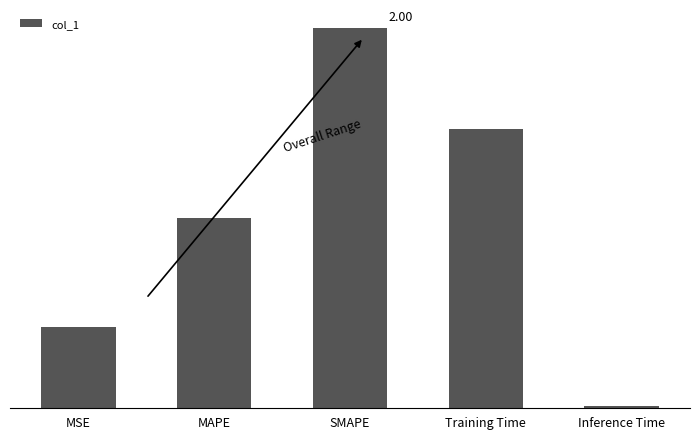

What is the sum of the values at SMAPE and MAPE?

3.0